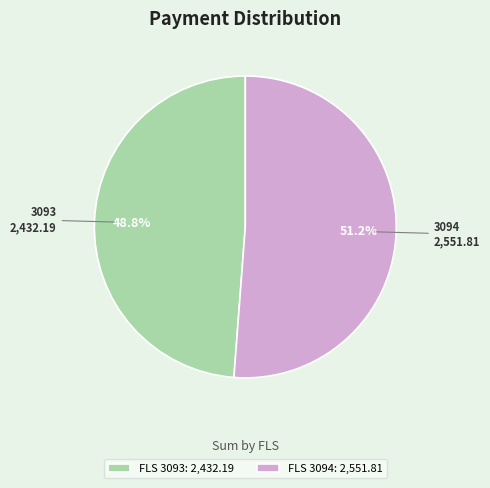

To the nearest percent, what is the average slice percentage?

50%